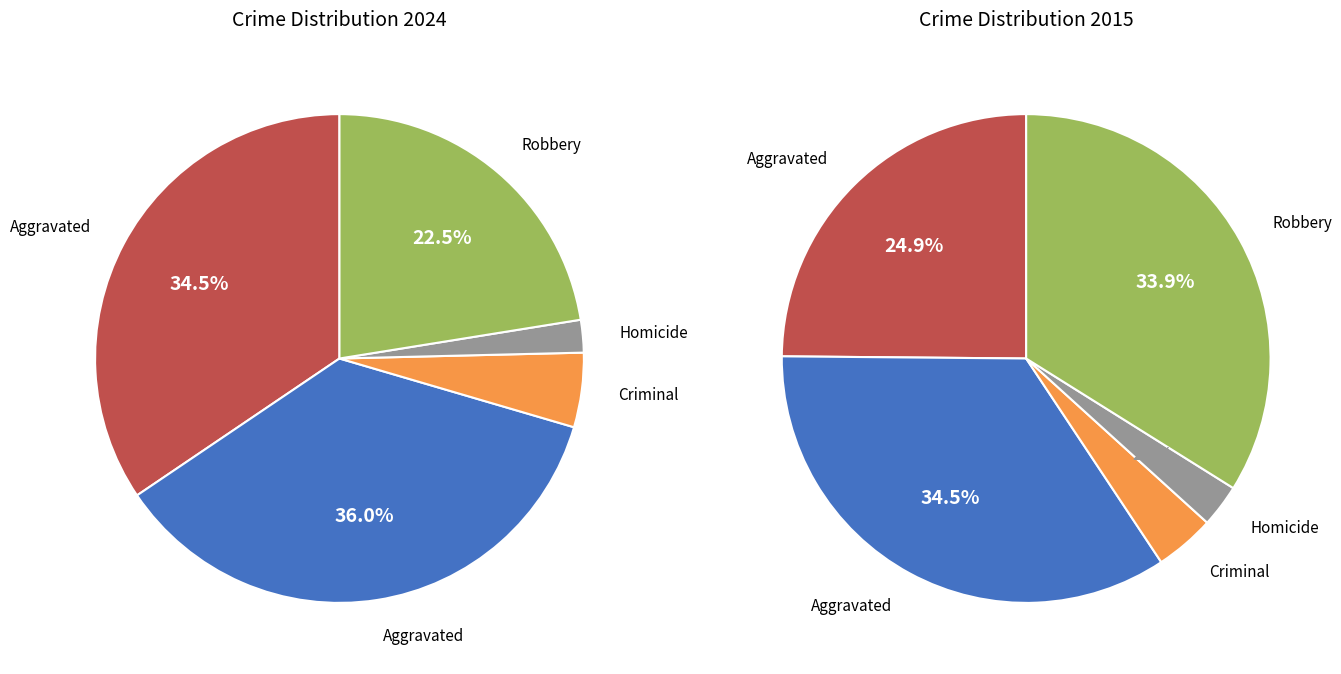

Which category has the smallest portion of the pie?

Homicide